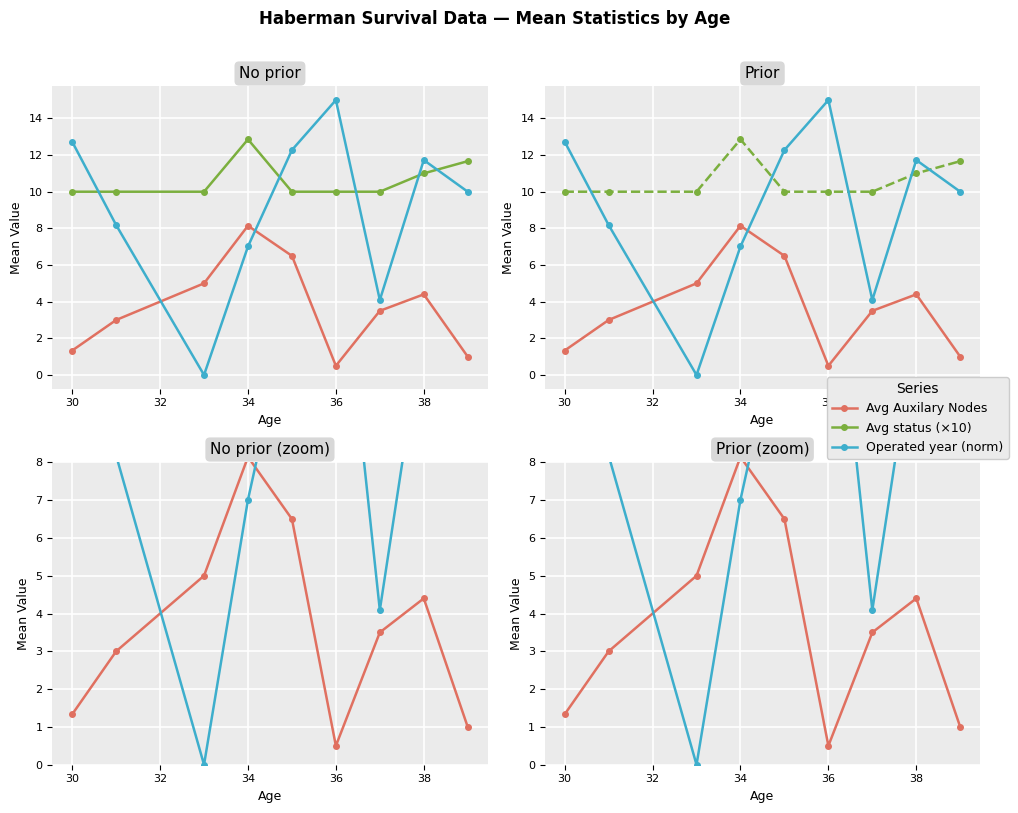

Reading right to left, extract all data points from this chart.

Avg Auxilary Nodes: 1.0	4.4	3.5	0.5	6.5	8.1	5.0	3.0	1.3
Avg status (×10): 11.7	11.0	10.0	10.0	10.0	12.9	10.0	10.0	10.0
Operated year (norm): 10.0	11.7	4.1	15.0	12.3	7.0	0.0	8.2	12.7